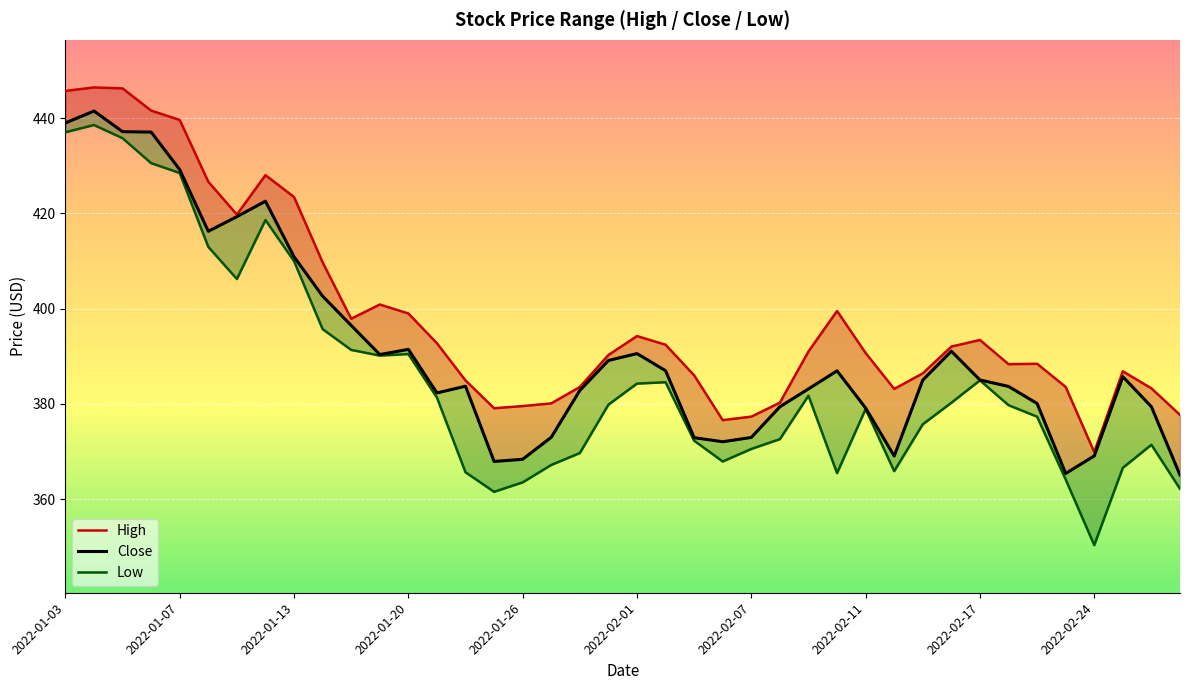

At how many categories does at least one series exceed 446?

2